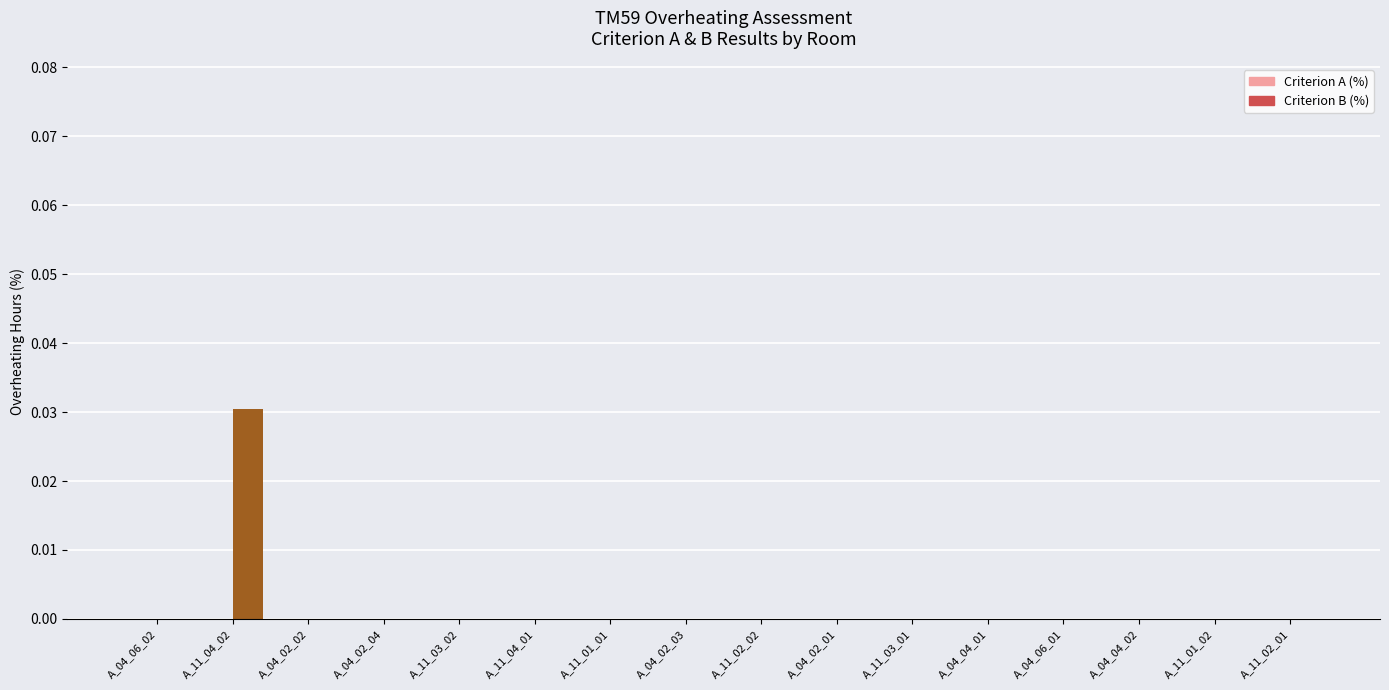

Are the bars horizontal?

No